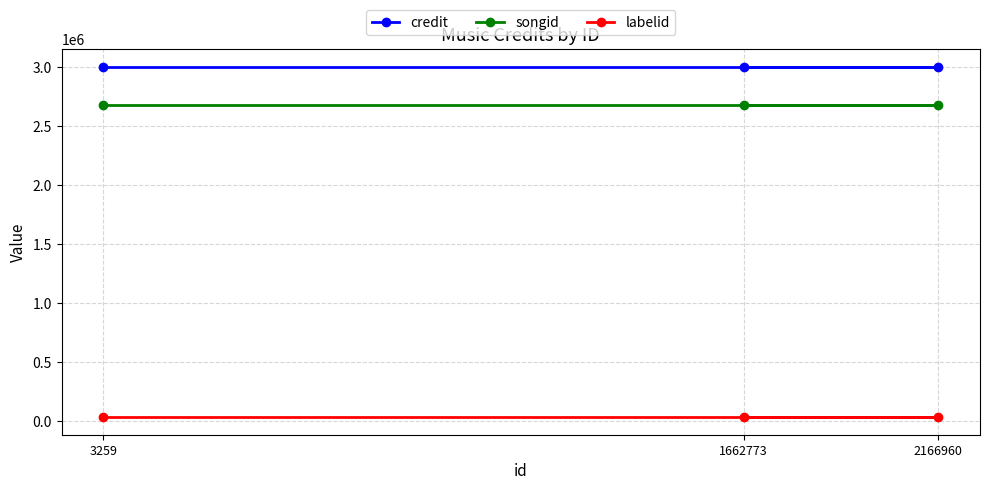

Rank the series at 3259 from highest to lowest value.

credit, songid, labelid